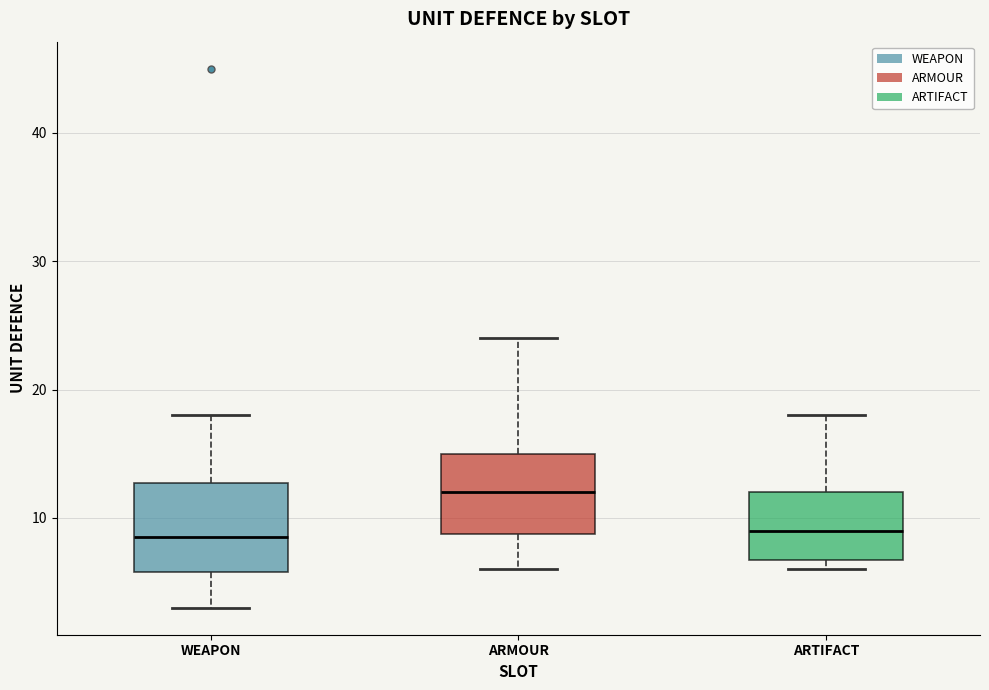

Where is the lower edge of the box for WEAPON on the y-axis? The values are not printed on the chart, so give them approximately, as read against the axis.

6